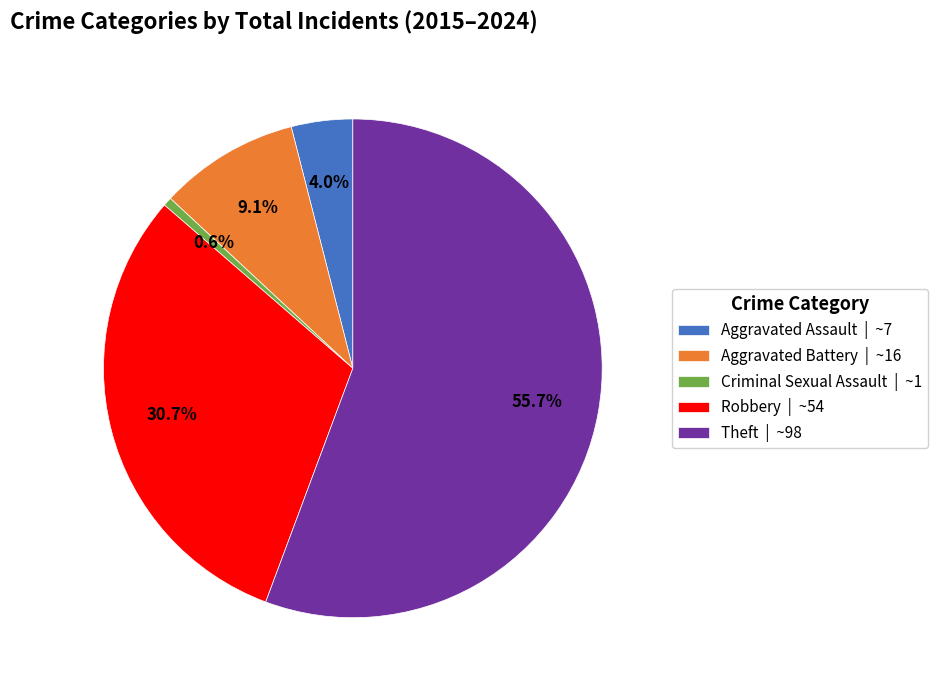

To the nearest percent, what portion does Aggravated Assault represent?

4%